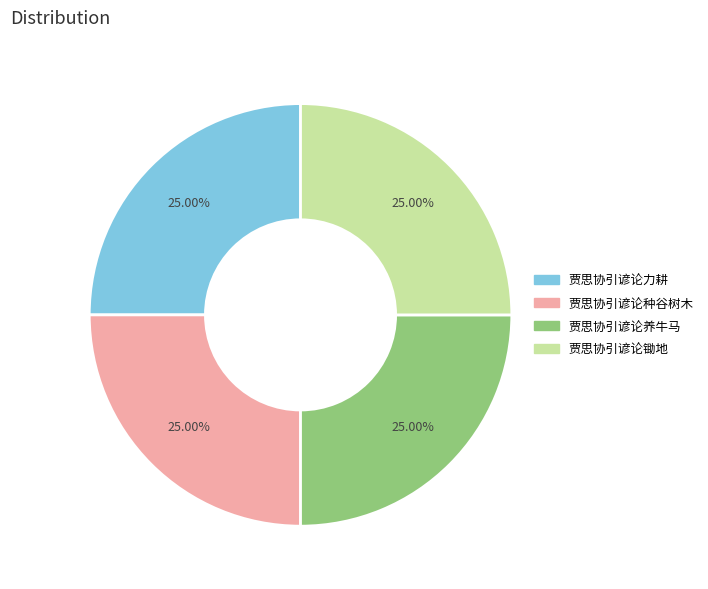

Approximately how many times larger is the value at 贾思协引谚论种谷树木 compared to 贾思协引谚论养牛马?

1.0